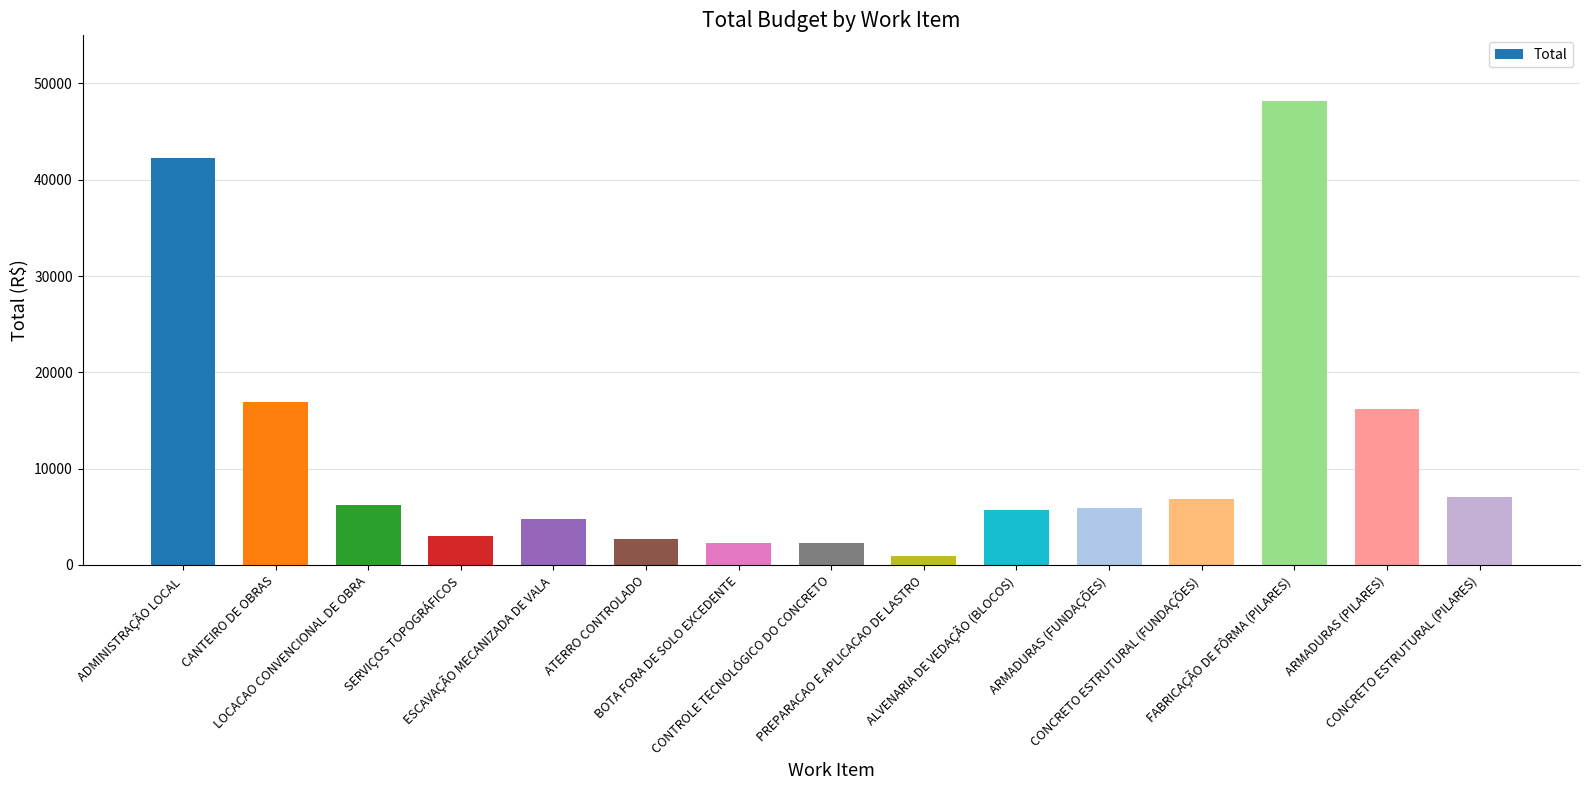

What is the change in value from ARMADURAS (PILARES) to CONCRETO ESTRUTURAL (PILARES)?

-9125.6